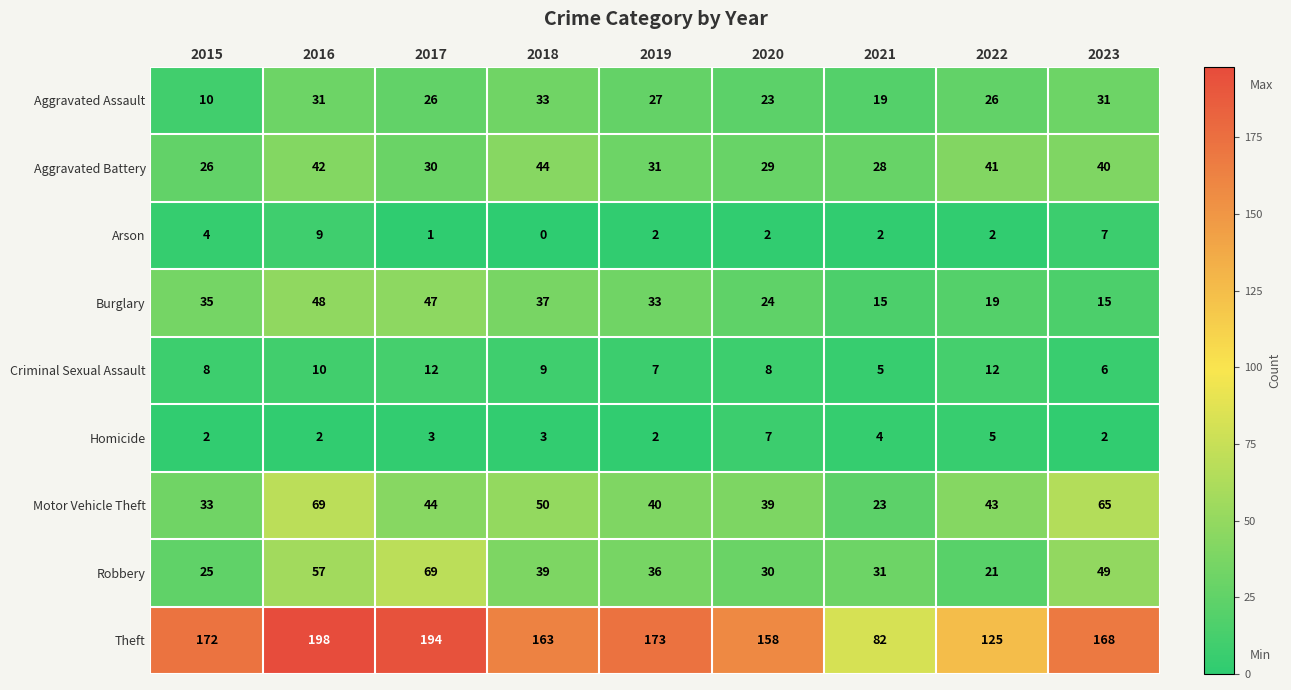

Count the number of categories in the chart.

9